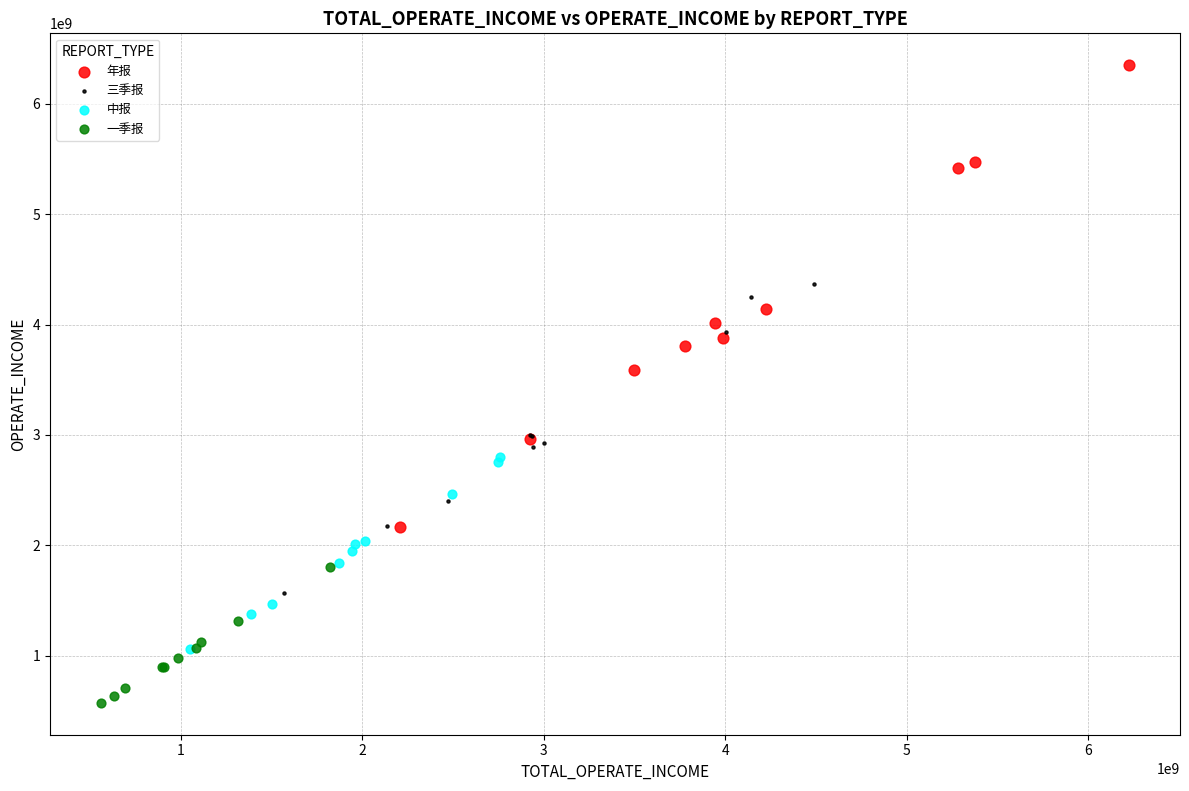

Which series reaches the minimum Y coordinate?

一季报